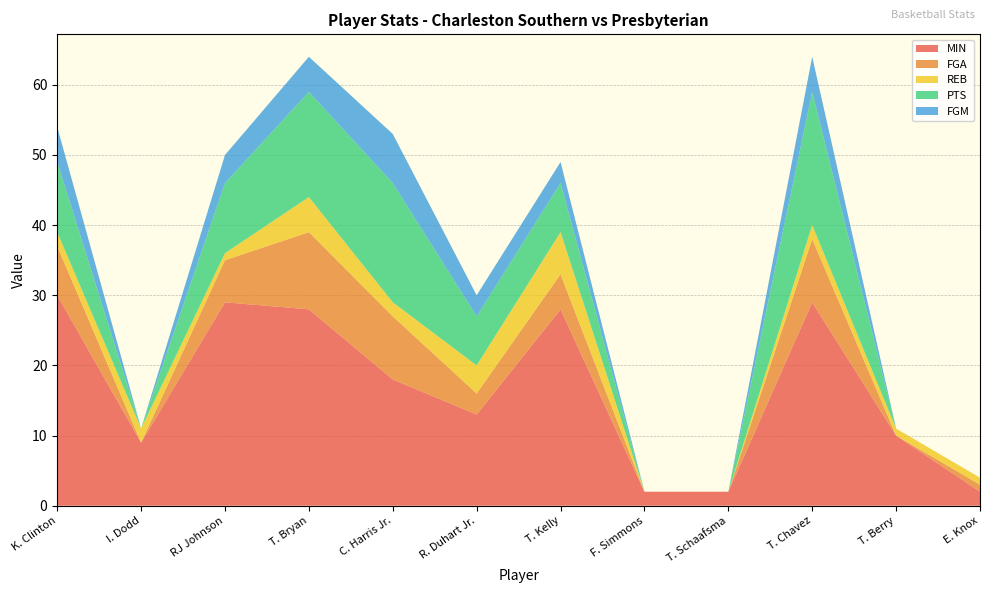

Reading left to right, what are all the values shown in this chart?

MIN: K. Clinton=30	I. Dodd=9	RJ Johnson=29	T. Bryan=28	C. Harris Jr.=18	R. Duhart Jr.=13	T. Kelly=28	F. Simmons=2	T. Schaafsma=2	T. Chavez=29	T. Berry=10	E. Knox=2
FGA: K. Clinton=7	I. Dodd=0	RJ Johnson=6	T. Bryan=11	C. Harris Jr.=9	R. Duhart Jr.=3	T. Kelly=5	F. Simmons=0	T. Schaafsma=0	T. Chavez=9	T. Berry=0	E. Knox=1
REB: K. Clinton=2	I. Dodd=2	RJ Johnson=1	T. Bryan=5	C. Harris Jr.=2	R. Duhart Jr.=4	T. Kelly=6	F. Simmons=0	T. Schaafsma=0	T. Chavez=2	T. Berry=1	E. Knox=1
PTS: K. Clinton=10	I. Dodd=0	RJ Johnson=10	T. Bryan=15	C. Harris Jr.=17	R. Duhart Jr.=7	T. Kelly=7	F. Simmons=0	T. Schaafsma=0	T. Chavez=19	T. Berry=0	E. Knox=0
FGM: K. Clinton=5	I. Dodd=0	RJ Johnson=4	T. Bryan=5	C. Harris Jr.=7	R. Duhart Jr.=3	T. Kelly=3	F. Simmons=0	T. Schaafsma=0	T. Chavez=5	T. Berry=0	E. Knox=0